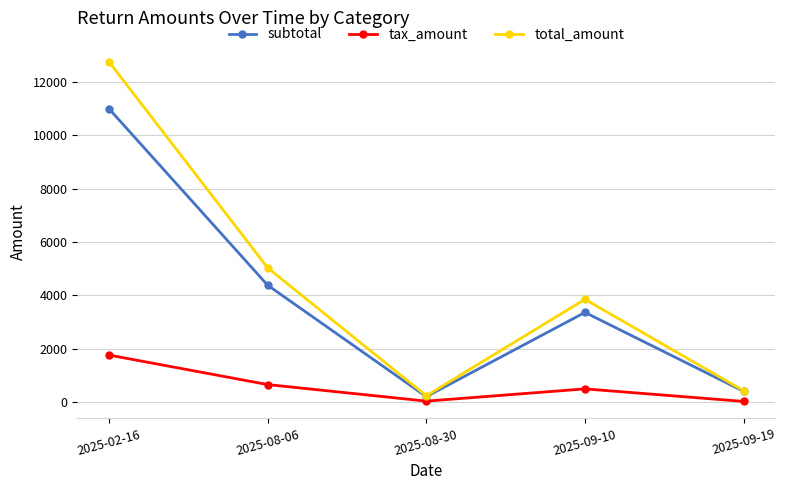

Is it true that tax_amount equals 1760.0 at 2025-02-16?

True